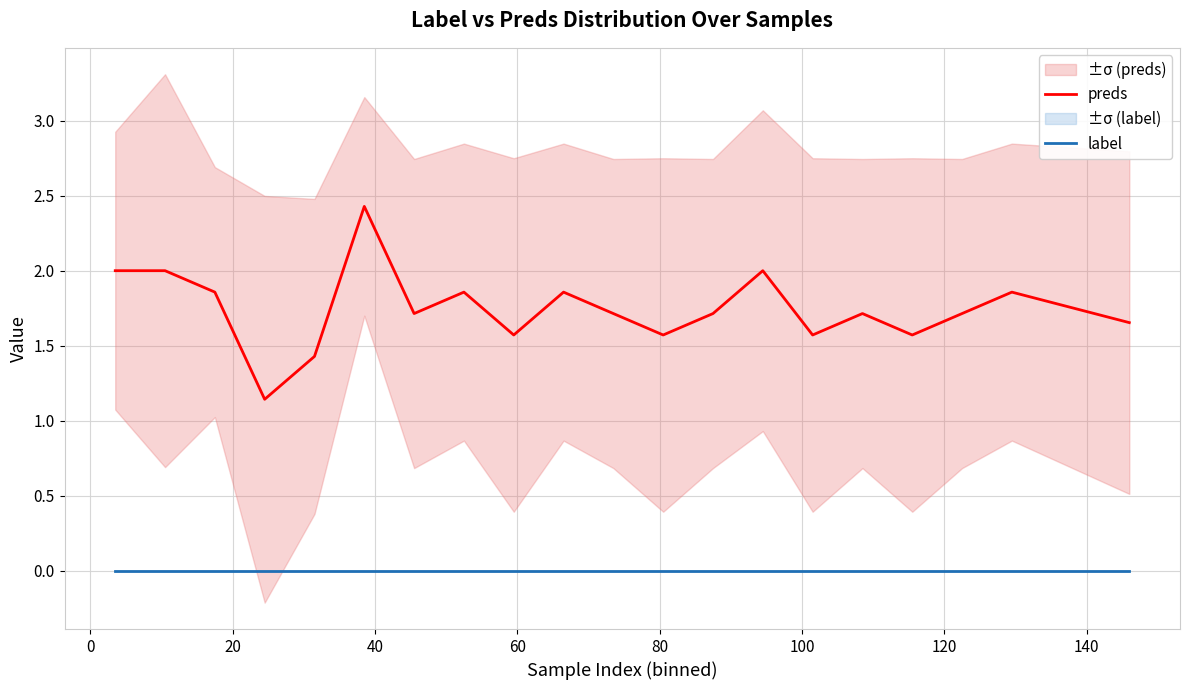

Rank the series by their maximum value, from lowest to highest.

label, preds